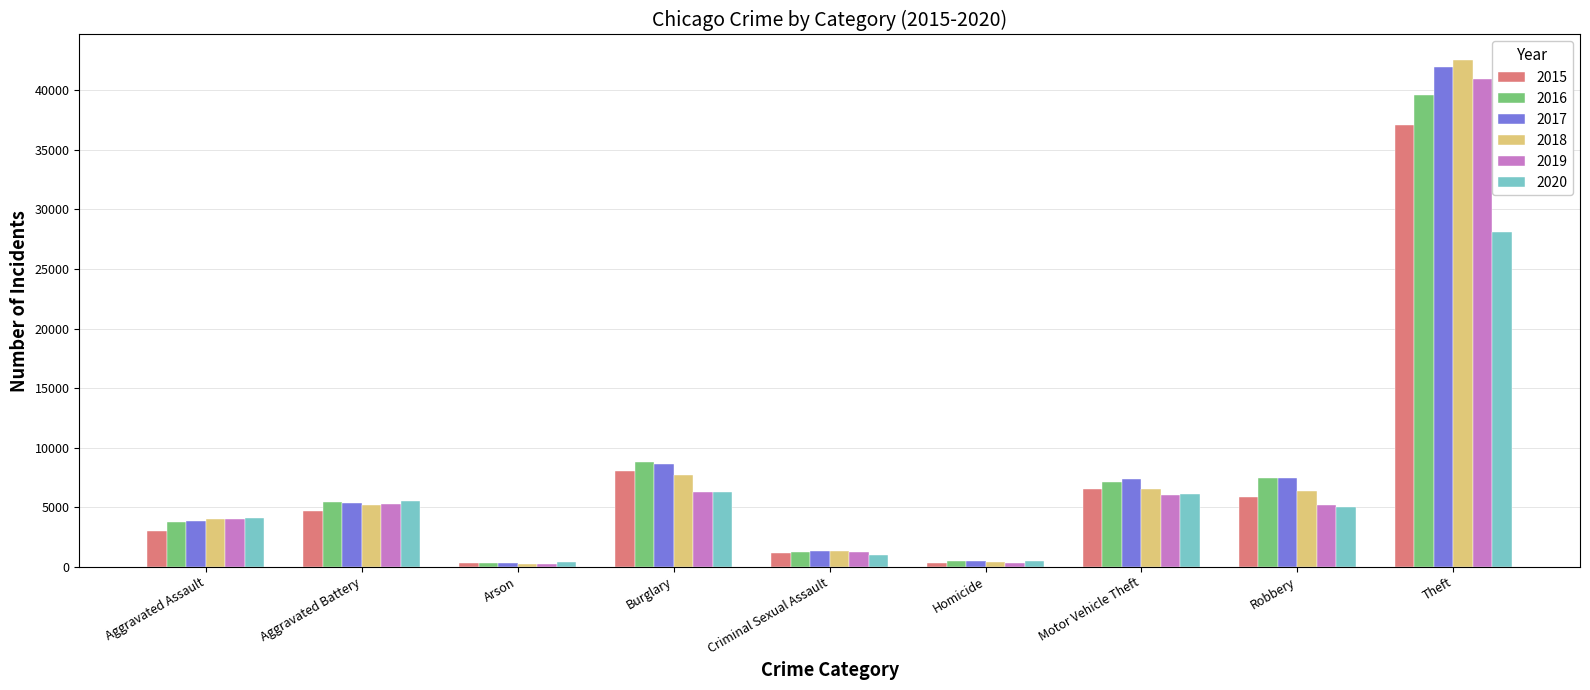

What is the difference between the maximum and second lowest values in the 2016 series?

39081